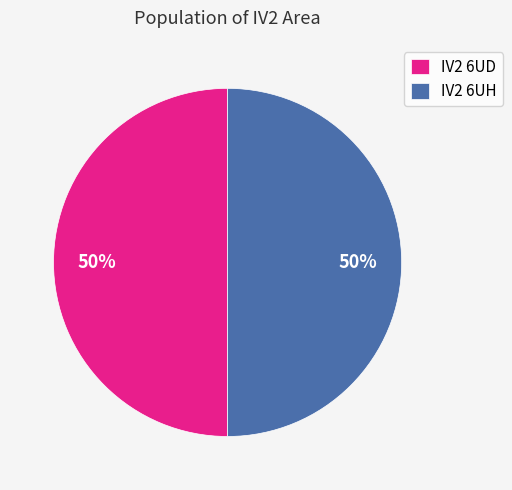

Is it true that IV2 6UD is 50% of the pie?

True